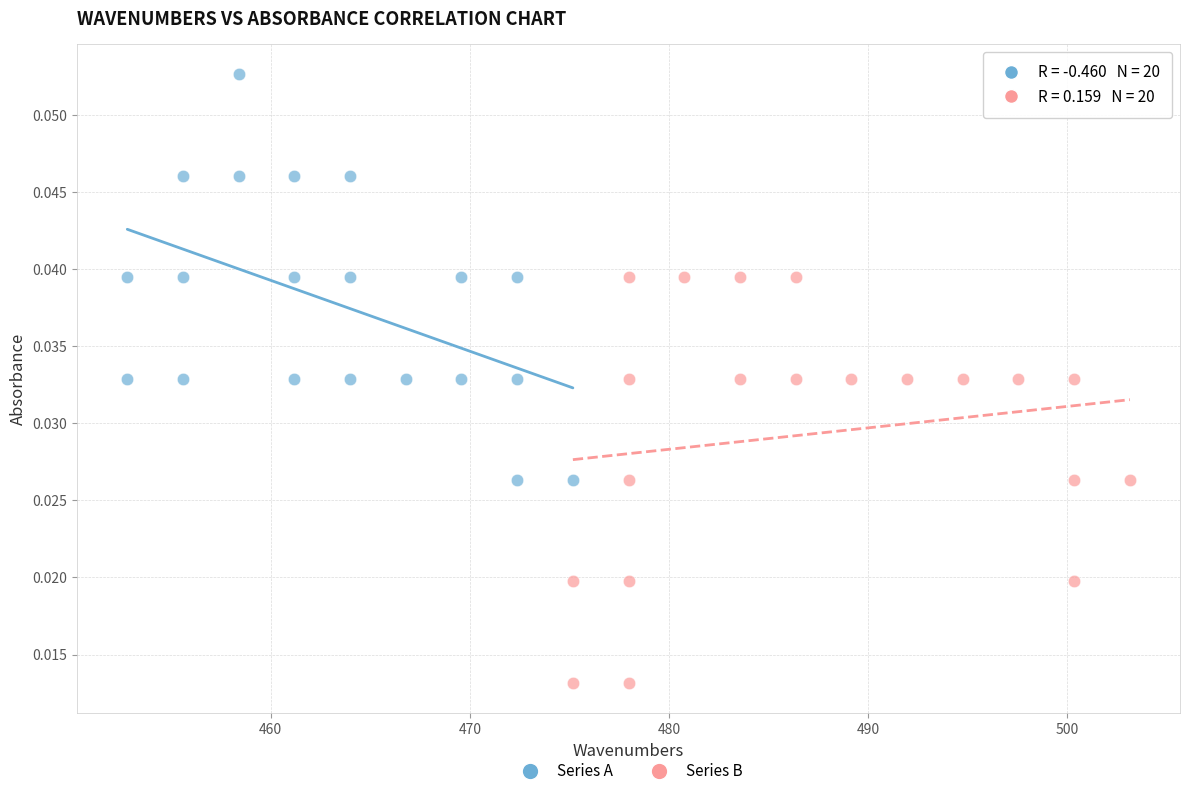

Which series contains the highest Y value?

Series A